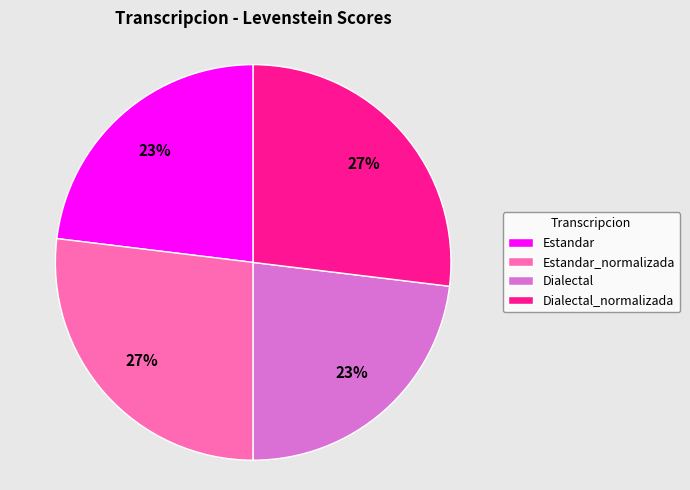

To the nearest percent, what percentage of the pie is Estandar?

23%